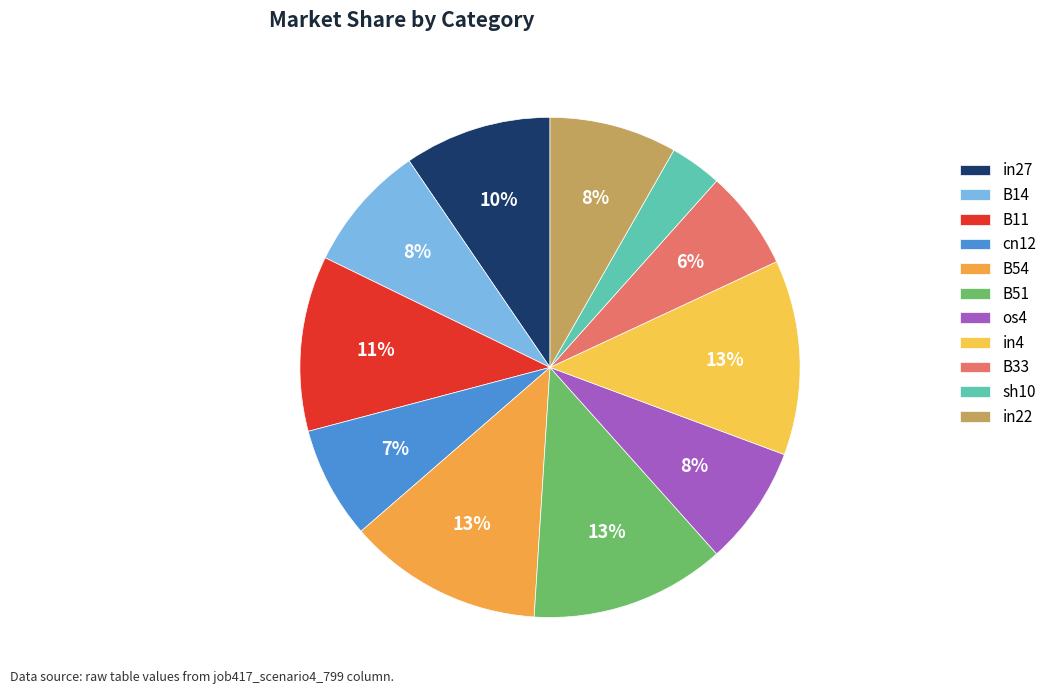

Rank the categories by value from highest to lowest.

B54, B51, in4, B11, in27, B14, in22, os4, cn12, B33, sh10